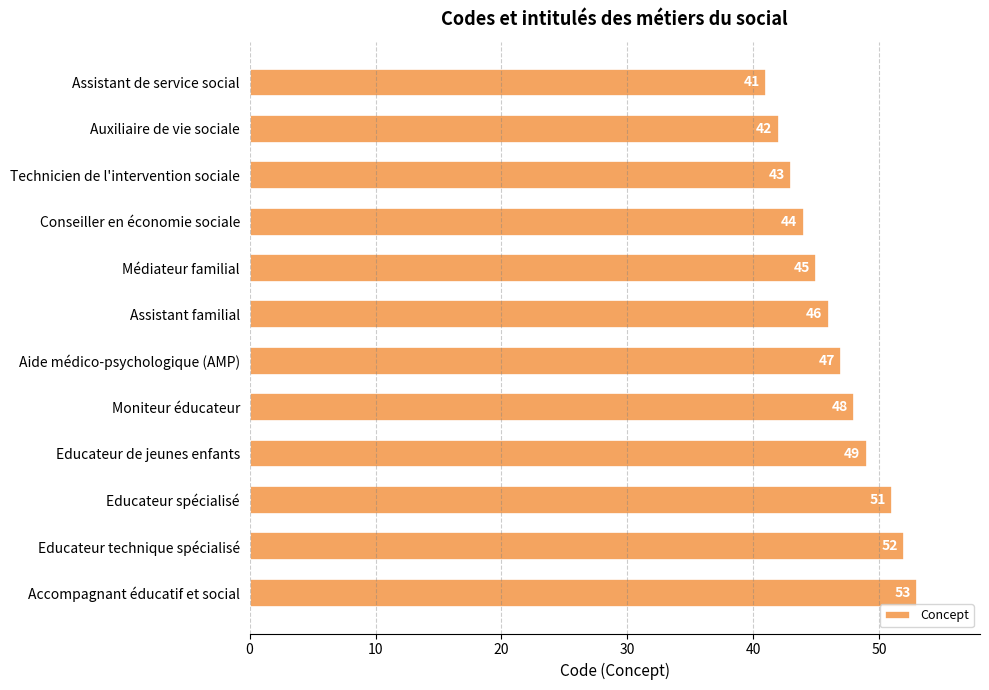

Reading top to bottom, transcribe all the data shown in this chart.

41	42	43	44	45	46	47	48	49	51	52	53